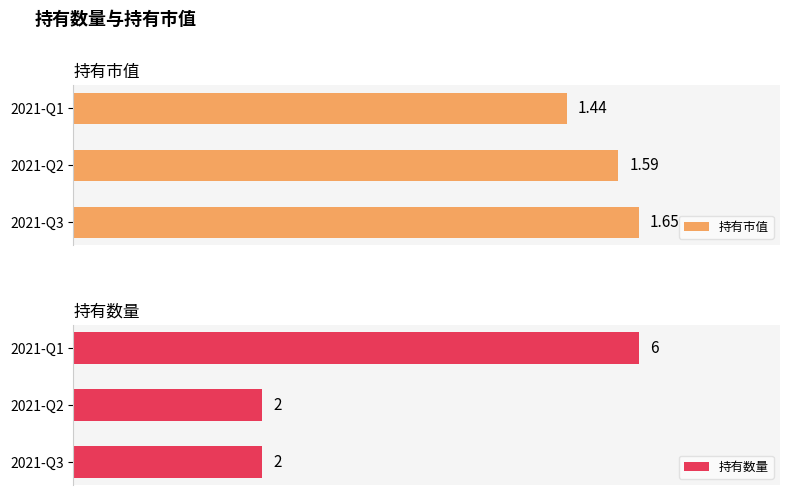

Which category has the highest value in the 持有数量 series?

2021-Q1